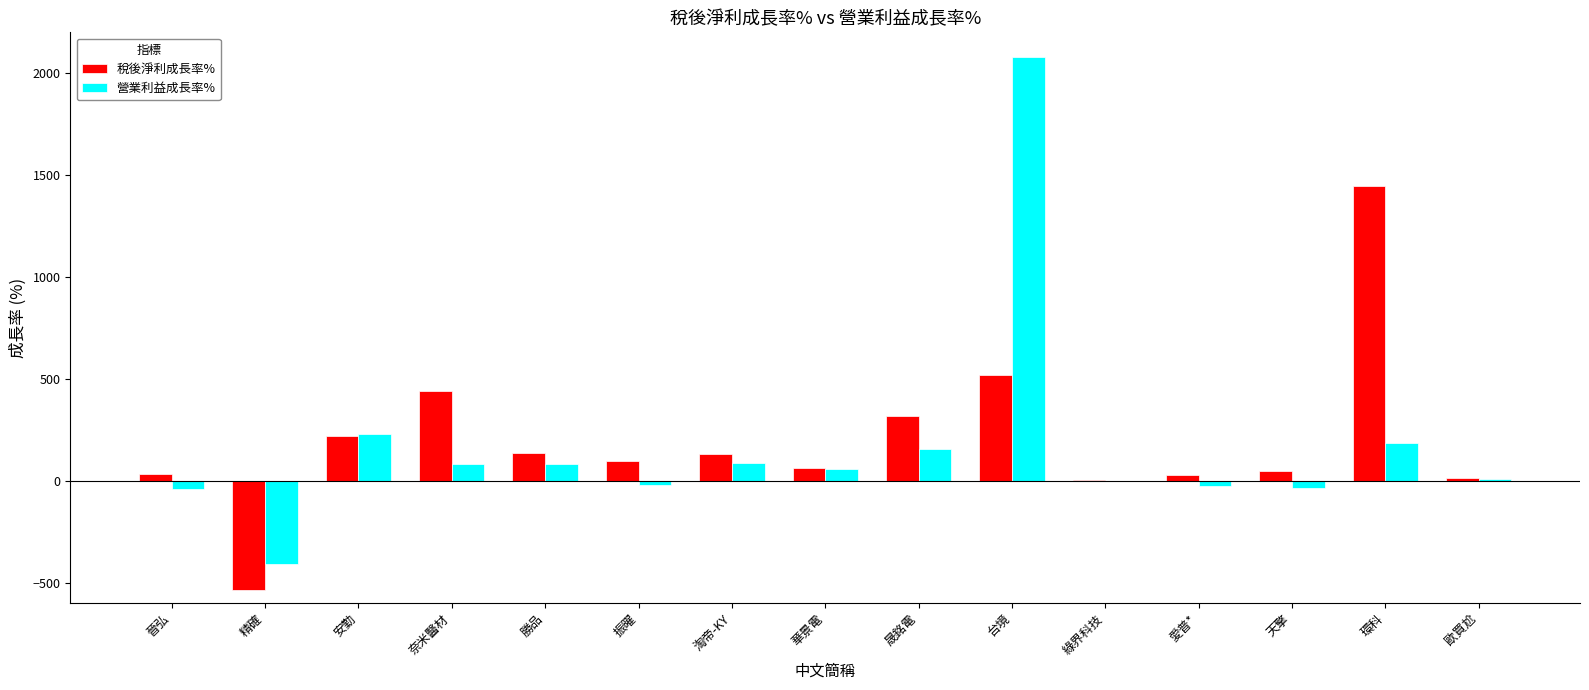

The 營業利益成長率% series shows -37.6 at 晉弘. True or false?

True